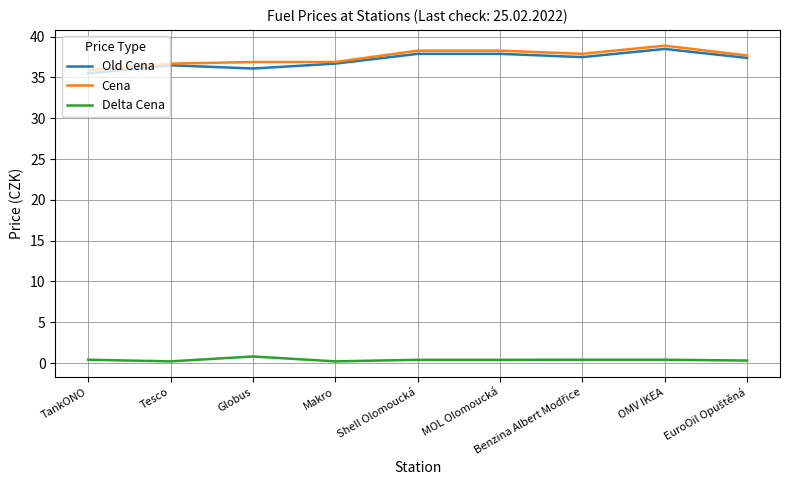

What is the maximum value shown in the chart?

38.9